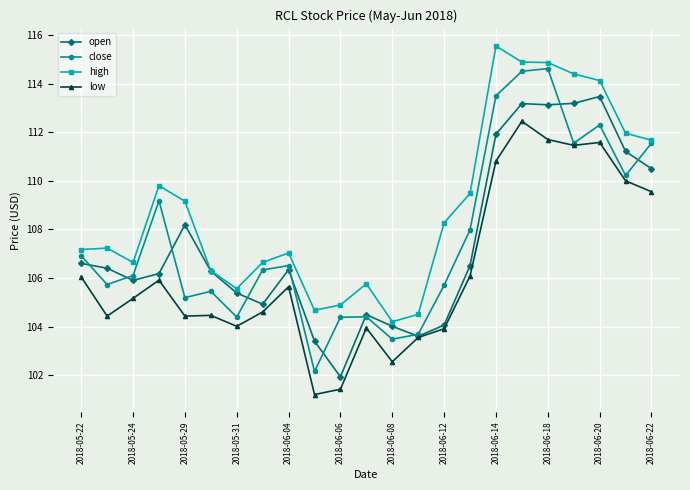

What is the minimum value for close?

102.2